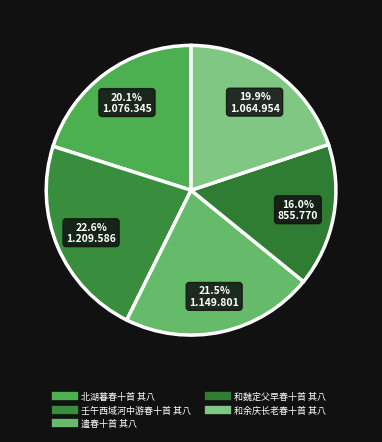

The 壬午西域河中游春十首 其八 slice represents 23% of the pie. True or false?

True